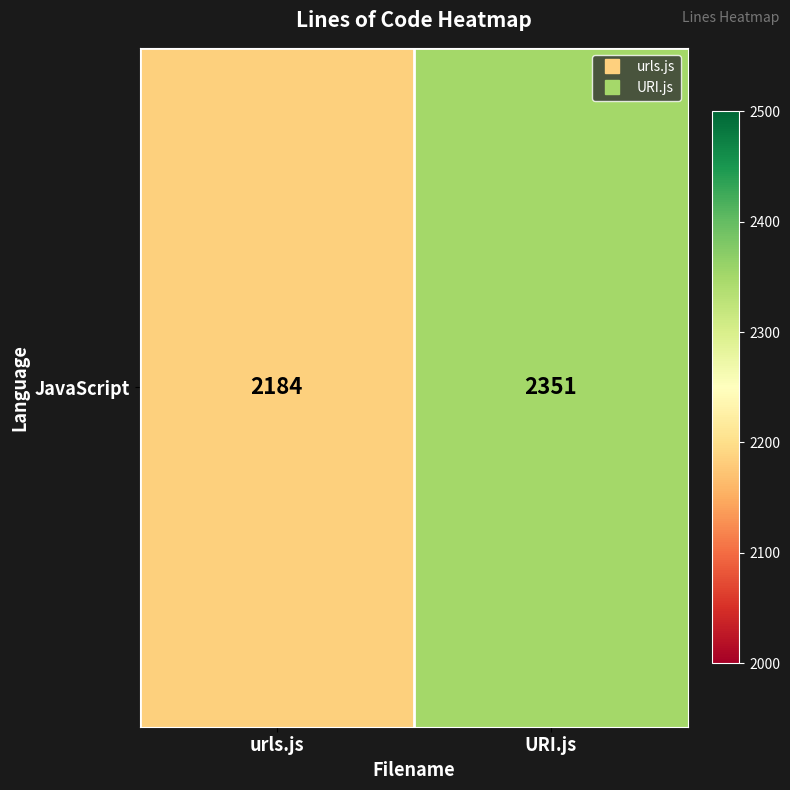

True or false: the data shows 1270 at urls.js.

False